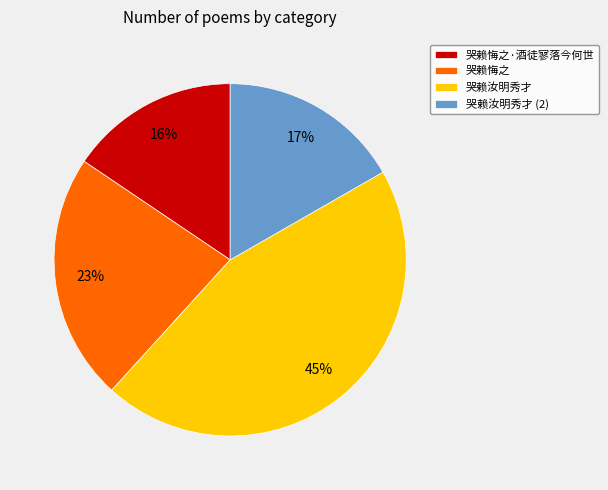

Is there a majority slice in this chart?

No